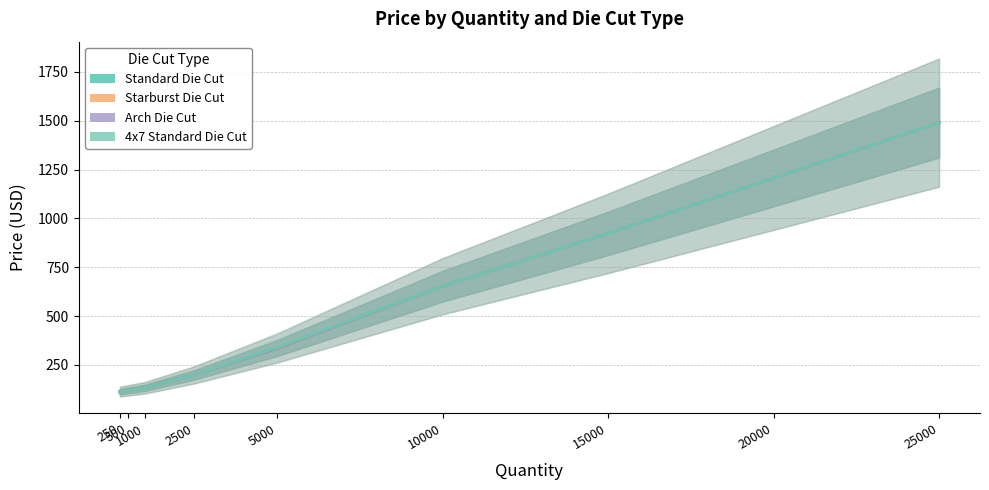

Reading right to left, transcribe all the data shown in this chart.

Standard Die Cut: 1490.0	1206.6	923.2	652.7	335.3	199.2	132.8	119.8	113.4
Starburst Die Cut: 1490.0	1206.6	923.2	652.7	335.3	199.2	132.8	119.8	113.4
Arch Die Cut: 1490.0	1206.6	923.2	652.7	335.3	199.2	132.8	119.8	113.4
4x7 Standard Die Cut: 1490.0	1206.6	923.2	652.7	340.1	199.2	132.8	119.8	113.4